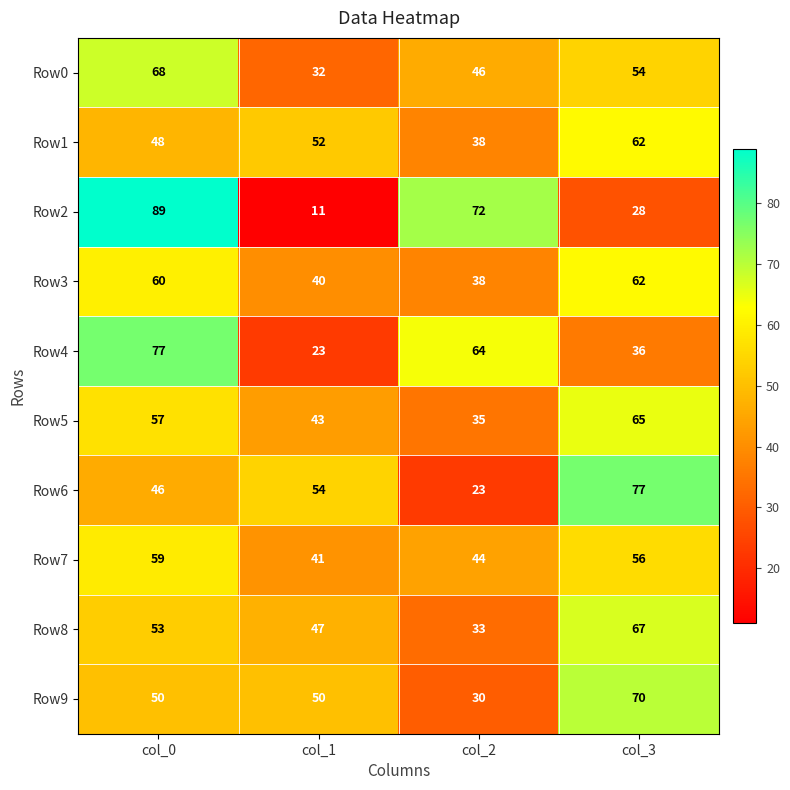

At which category is the sum across all series the highest?

col_0